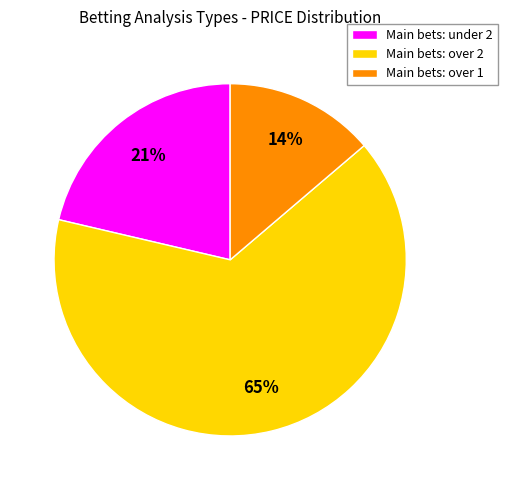

True or false: Main bets: over 2 accounts for 65% of the total.

True